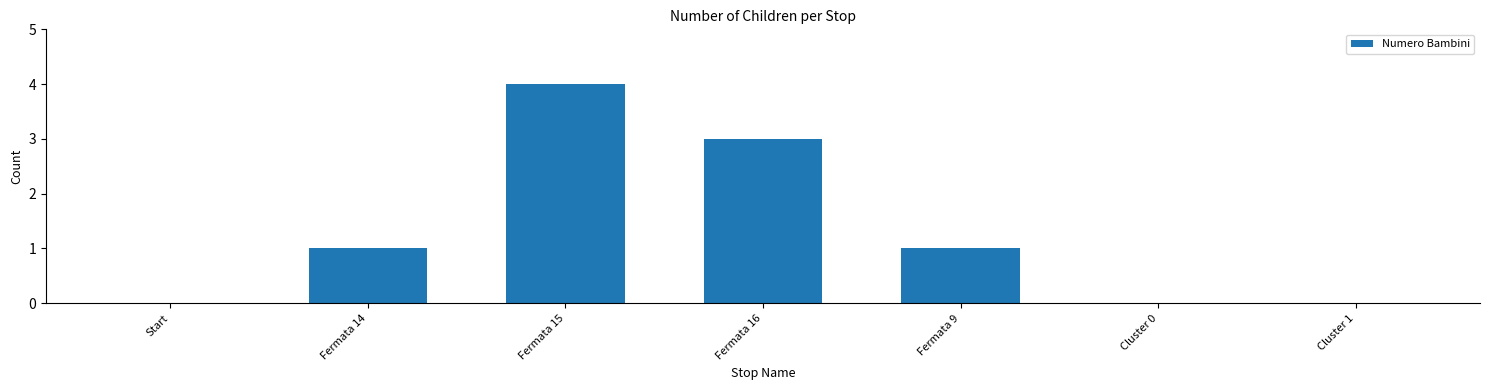

Reading right to left, what are all the values shown in this chart?

Cluster 1=0	Cluster 0=0	Fermata 9=1	Fermata 16=3	Fermata 15=4	Fermata 14=1	Start=0